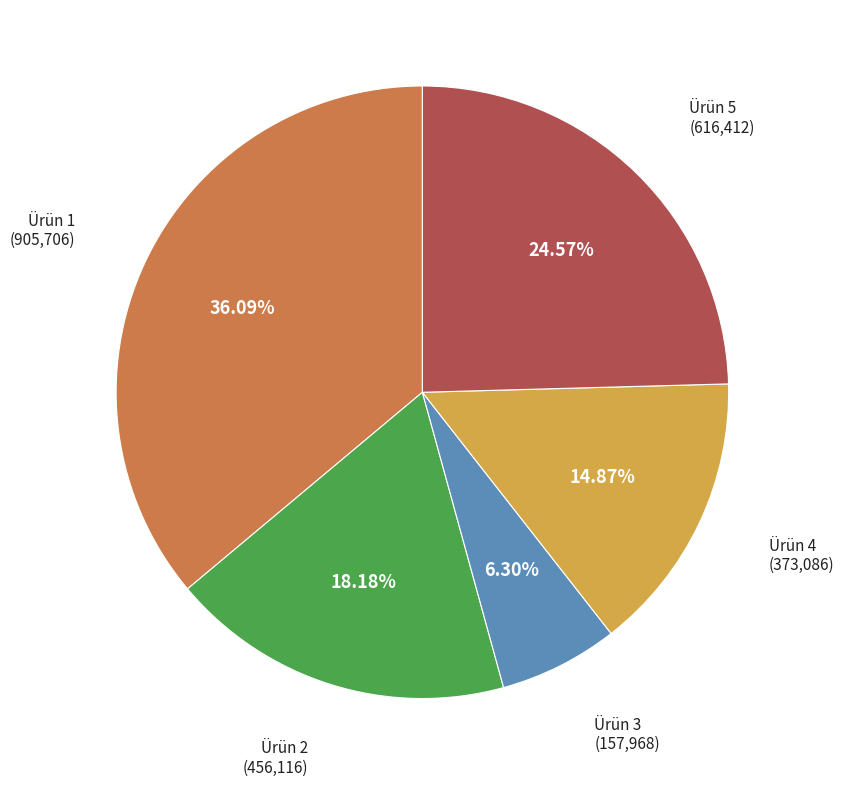

Is there a majority slice in this chart?

No